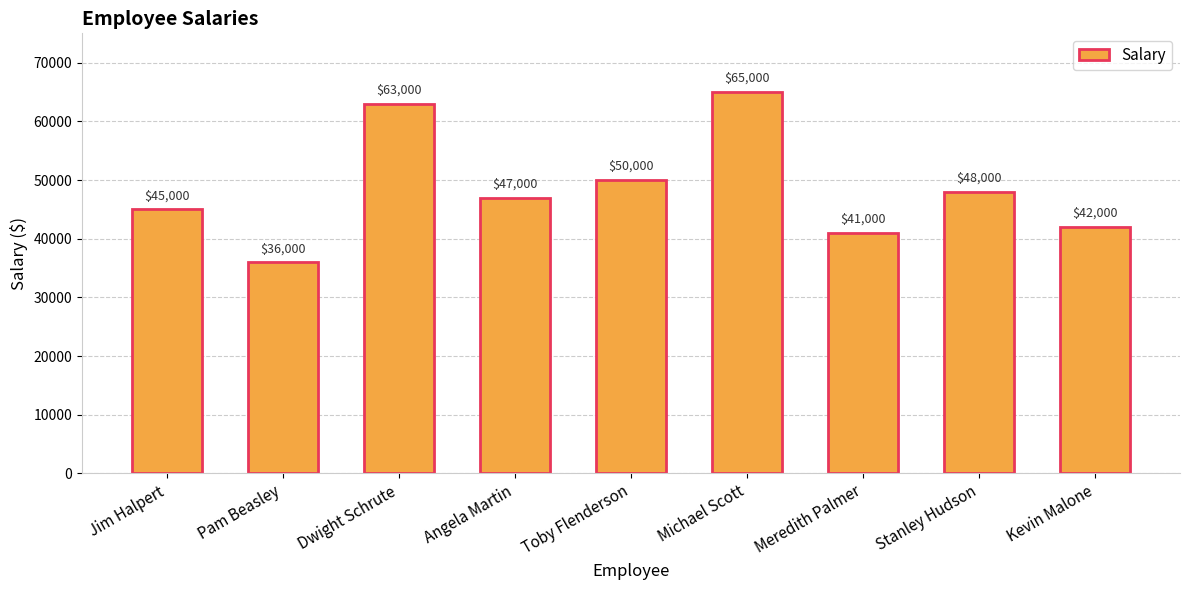

Are the bars horizontal?

No